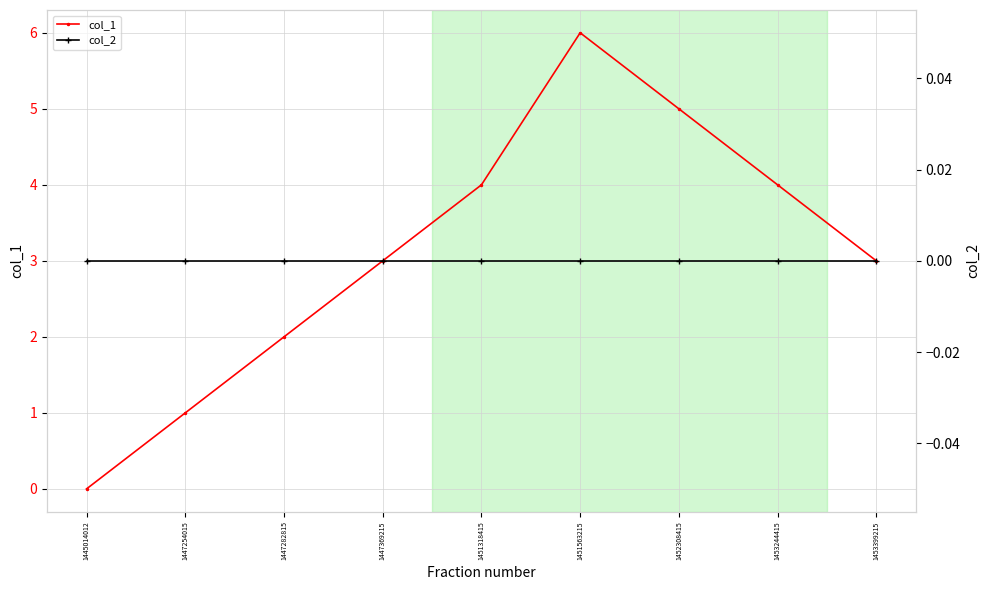

How many values in the col_1 series are below 3?

3